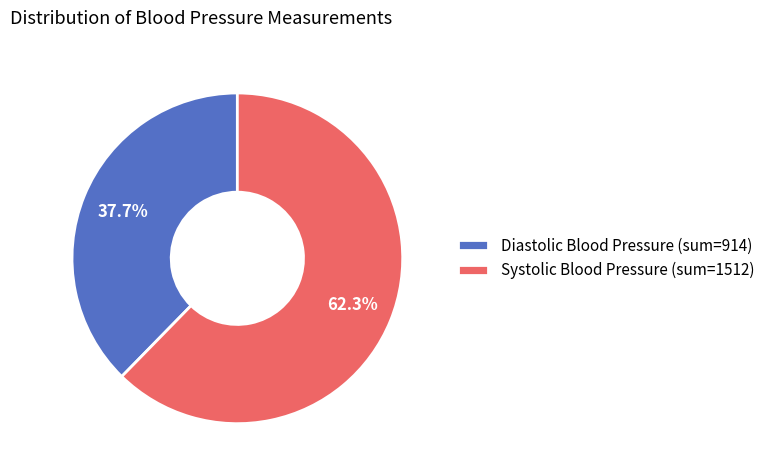

Count the number of slices in the pie.

2